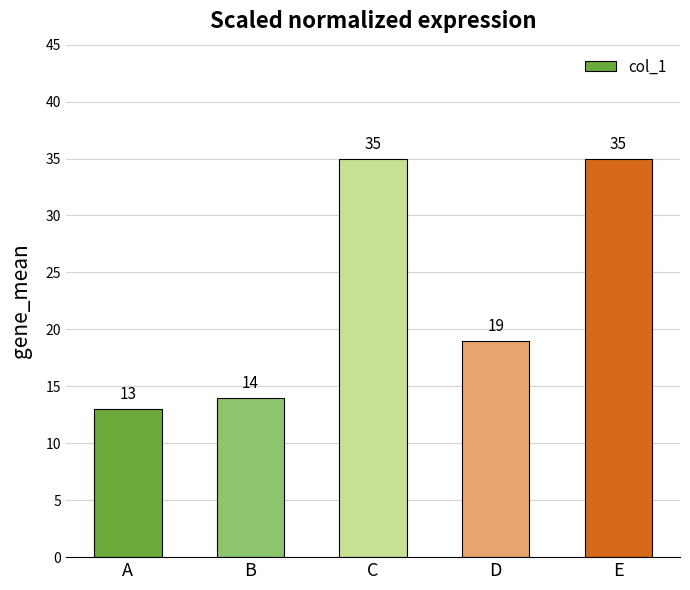

What is the maximum value shown in the chart?

35